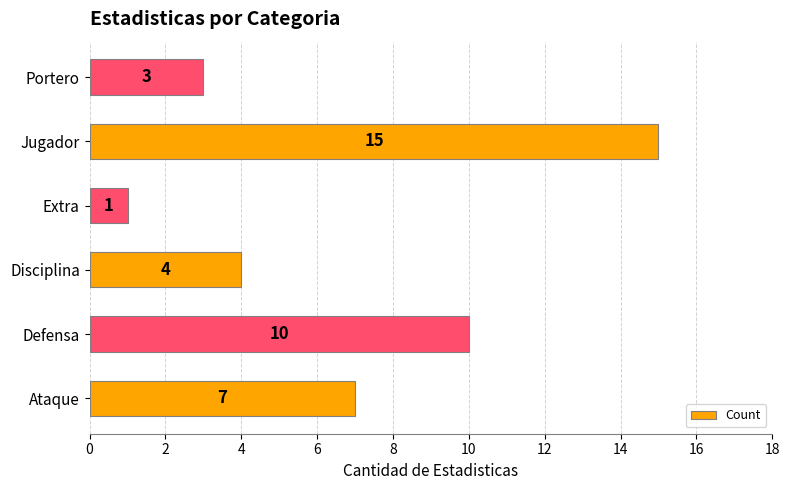

What is the change in value from Defensa to Portero?

-7